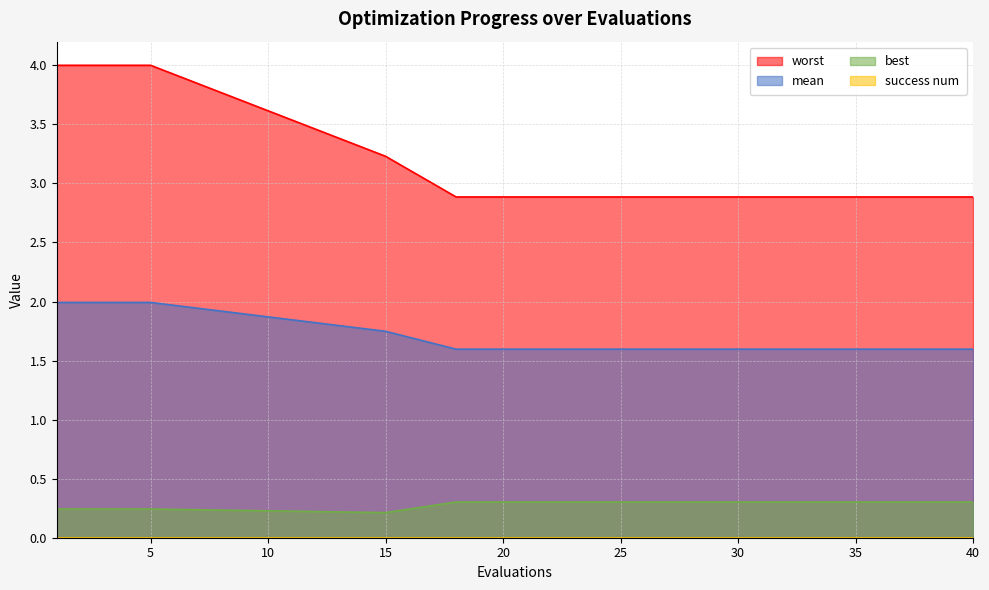

Which series has the widest spread of values?

worst